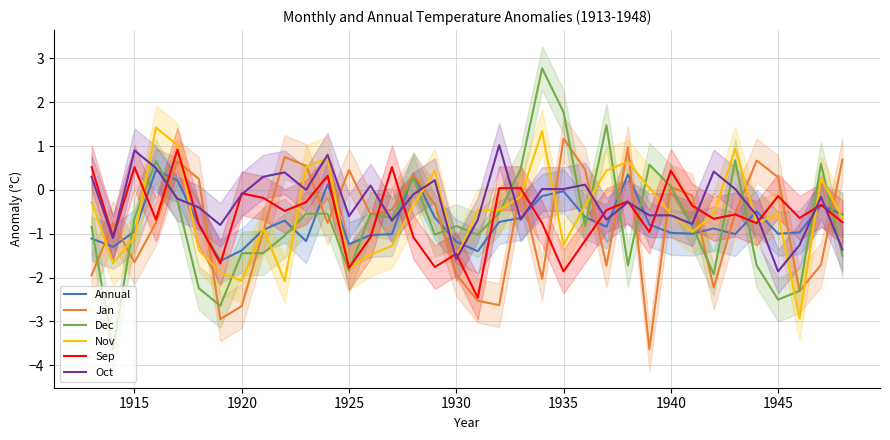

The Nov series shows -0.5 at 1945. True or false?

True